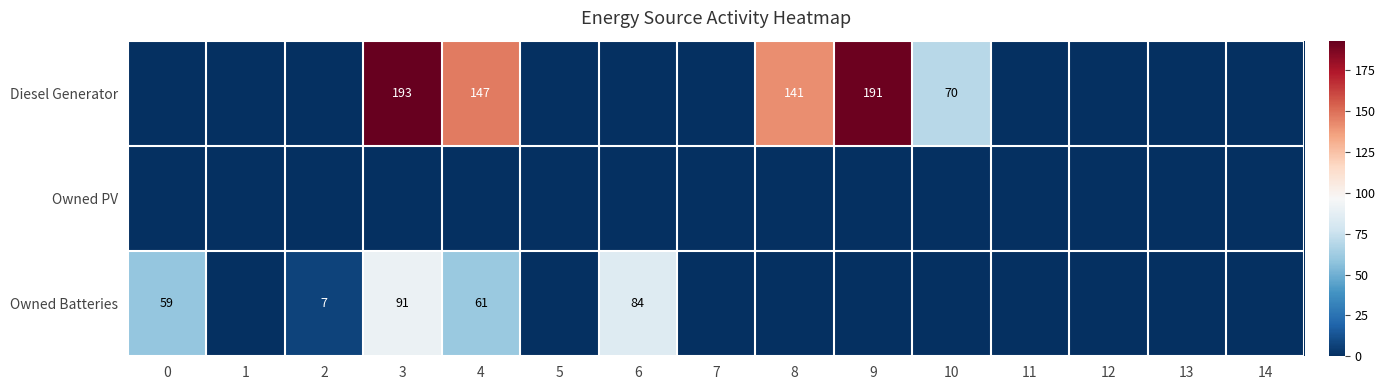

Rank the series by their average value, from lowest to highest.

Owned PV, Owned Batteries, Diesel Generator